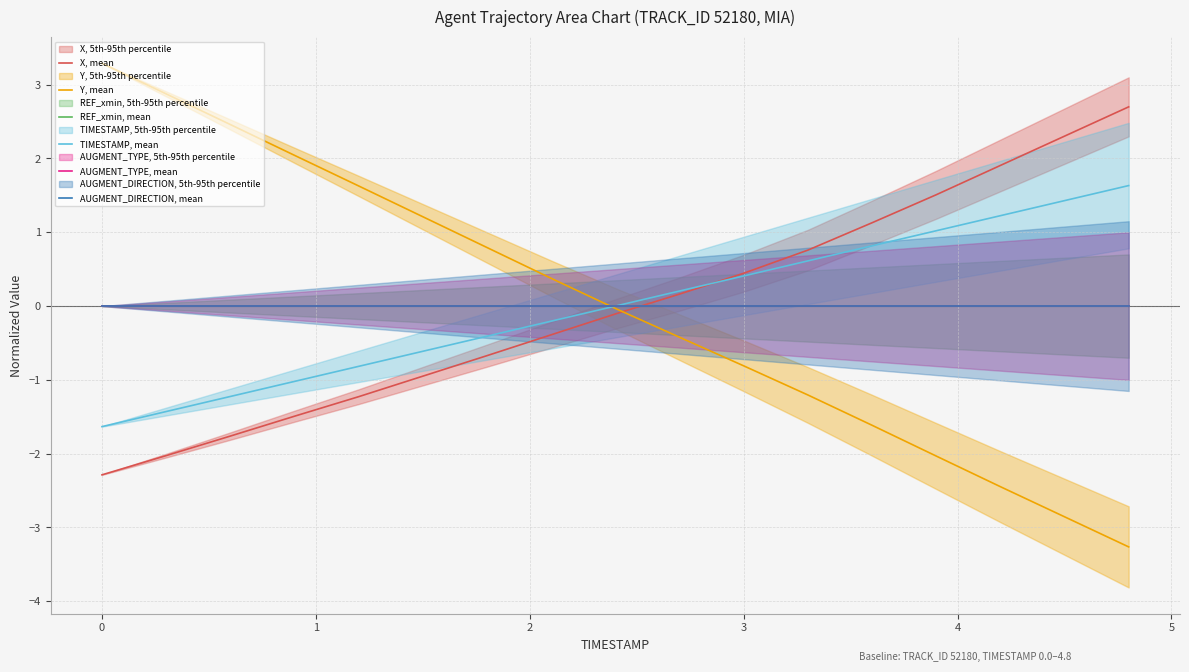

Which series has the largest range (max minus min)?

Y, mean